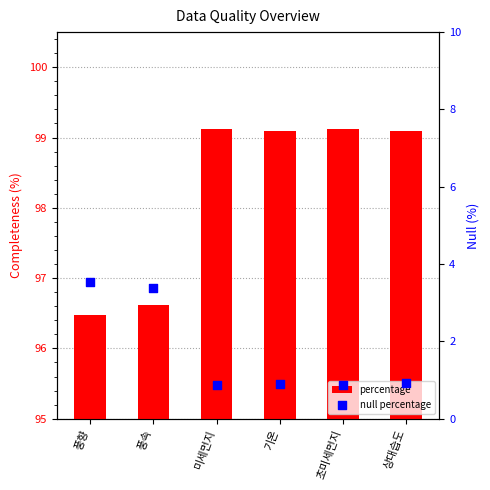

What are all the series names shown in the legend?

percentage, null percentage